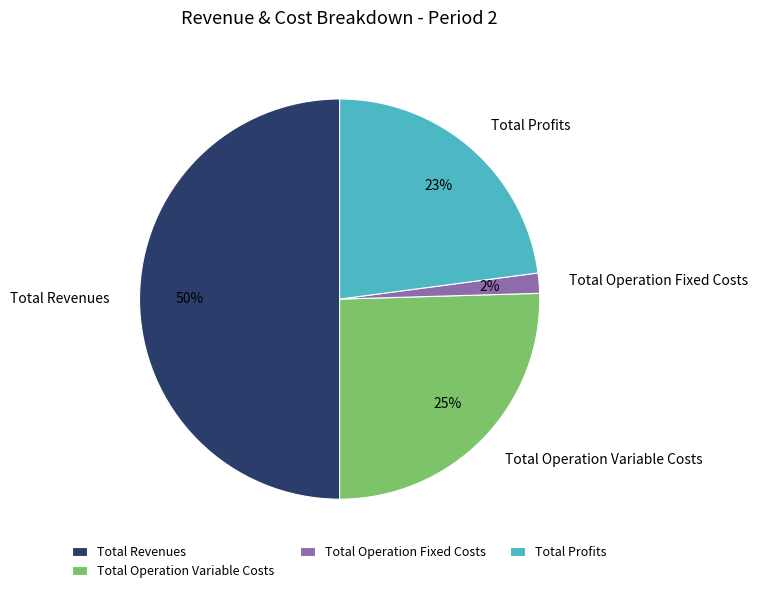

What percentage is the Total Profits slice, to the nearest percent?

23%